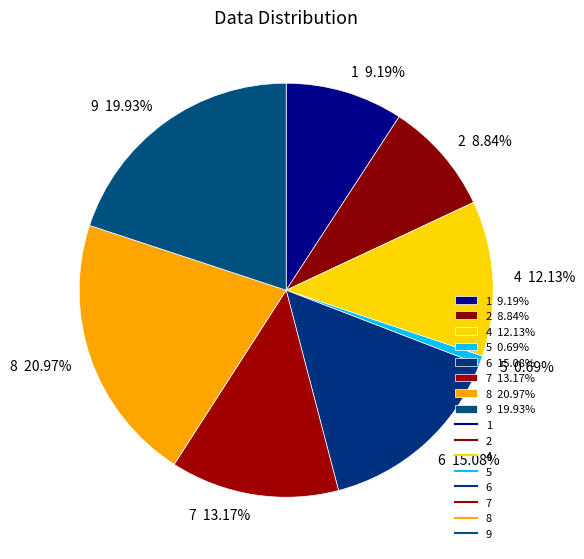

Is it true that 5 is 7% of the pie?

False